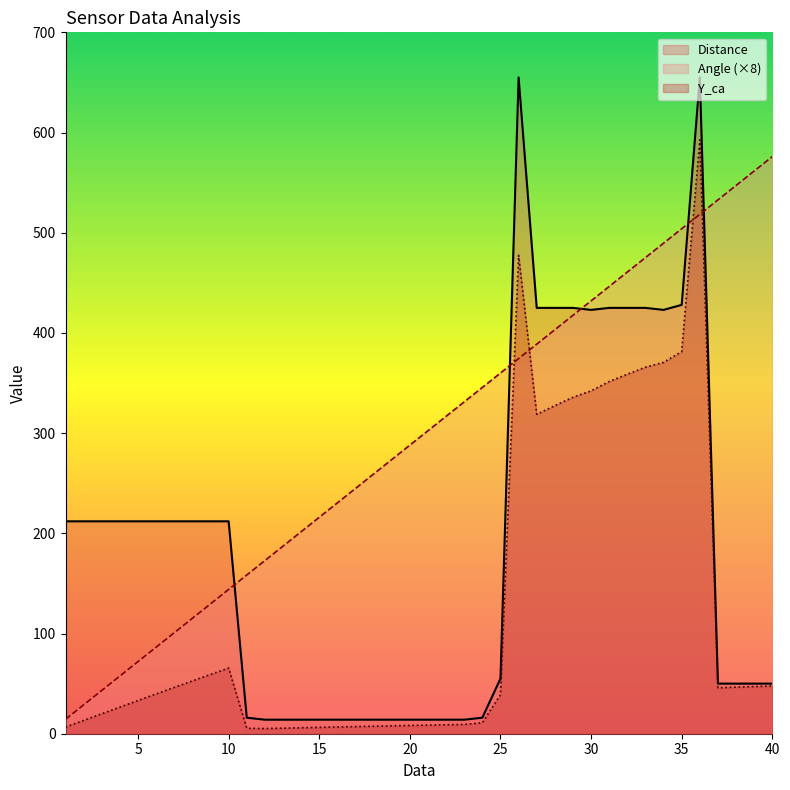

How many categories are shown in the chart?

40